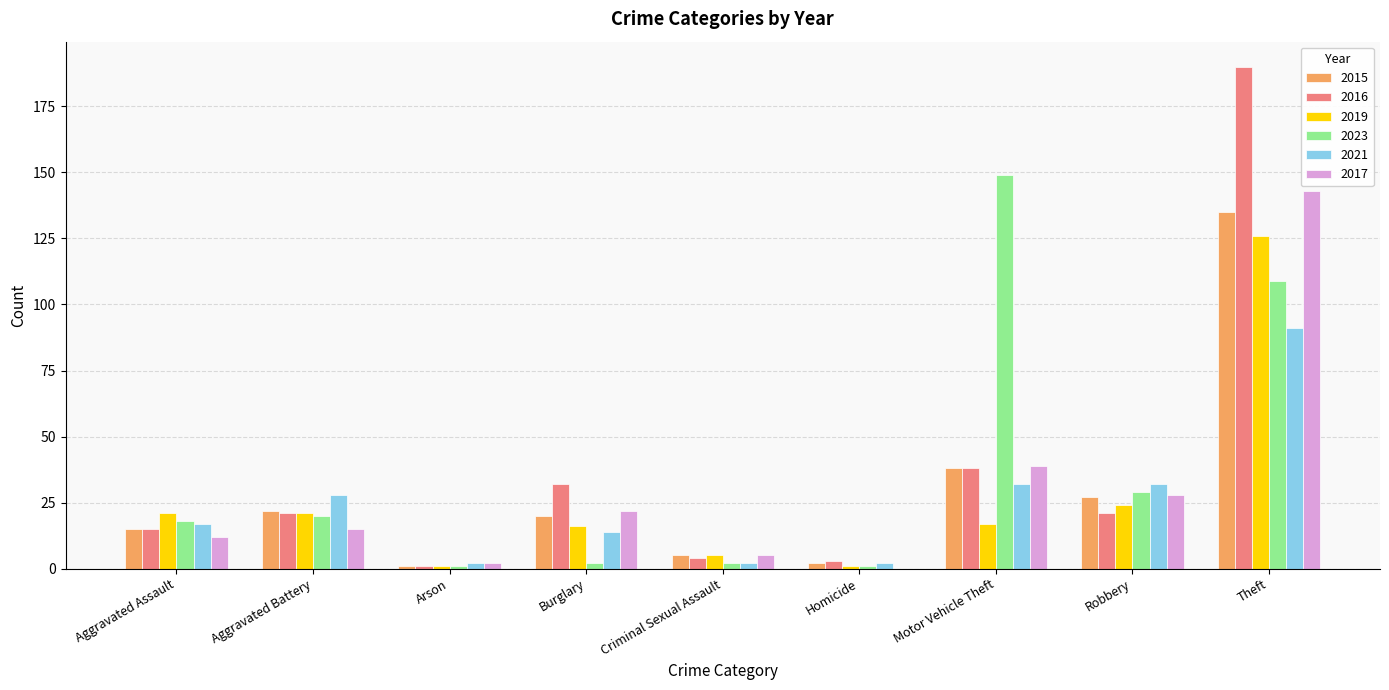

True or false: 2023 has a value of 29 at Robbery.

True